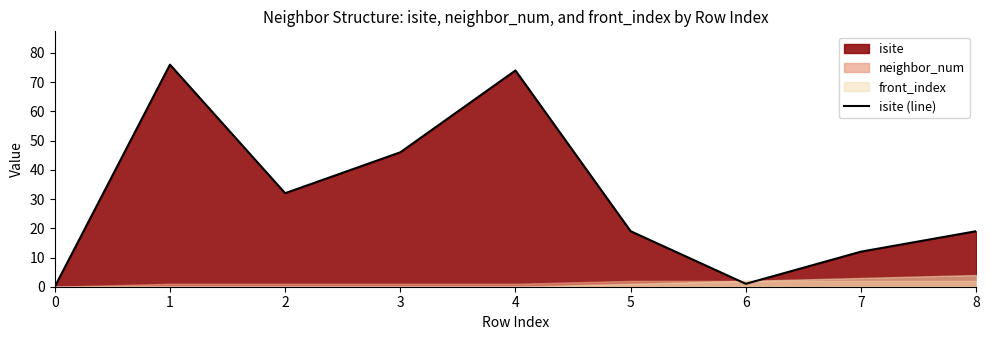

How many categories are shown in the chart?

9